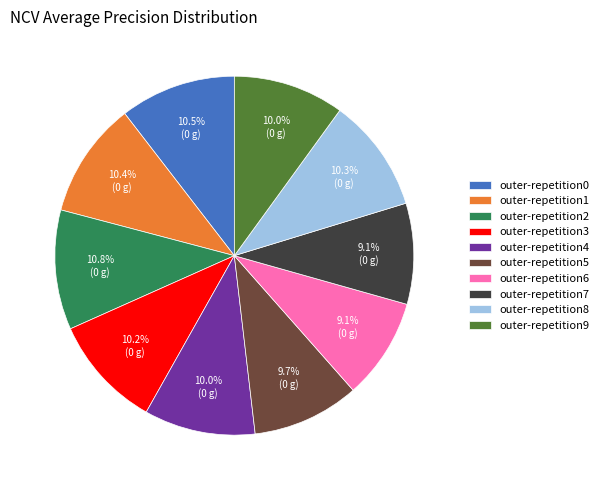

Which has a higher value, outer-repetition3 or outer-repetition2?

outer-repetition2